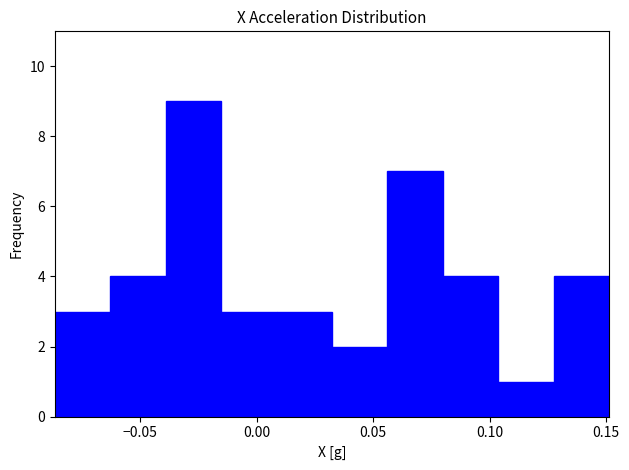

Reading left to right, transcribe this chart: for each bar, give the range it covers on the x-axis and its height. Neither the bar edges nor the heights are printed on the chart, so give them approximately, as read against the axes.

-0.085 to -0.065: 3
-0.065 to -0.040: 4
-0.040 to -0.015: 9
-0.015 to 0.010: 3
0.010 to 0.030: 3
0.030 to 0.055: 2
0.055 to 0.080: 7
0.080 to 0.105: 4
0.105 to 0.130: 1
0.130 to 0.150: 4